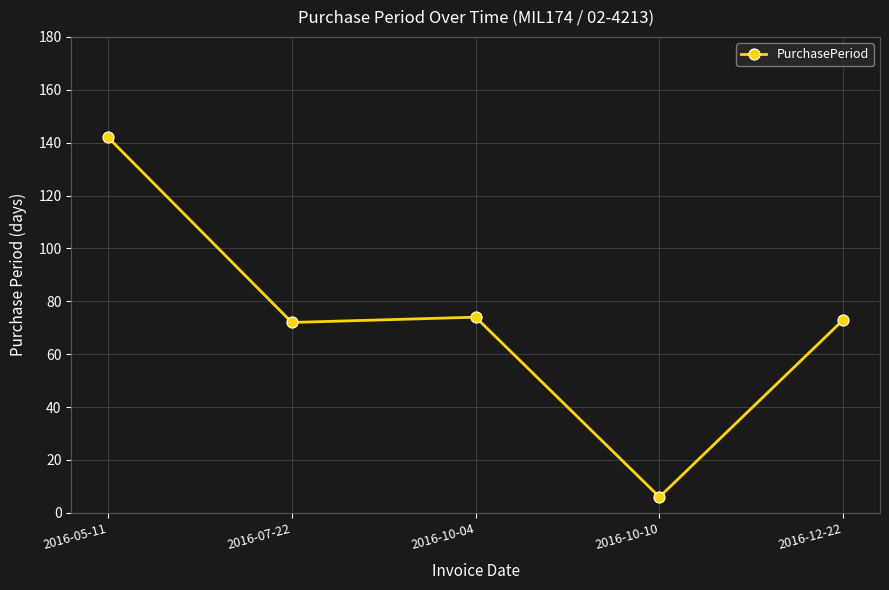

What is the difference between the maximum and minimum values?

136